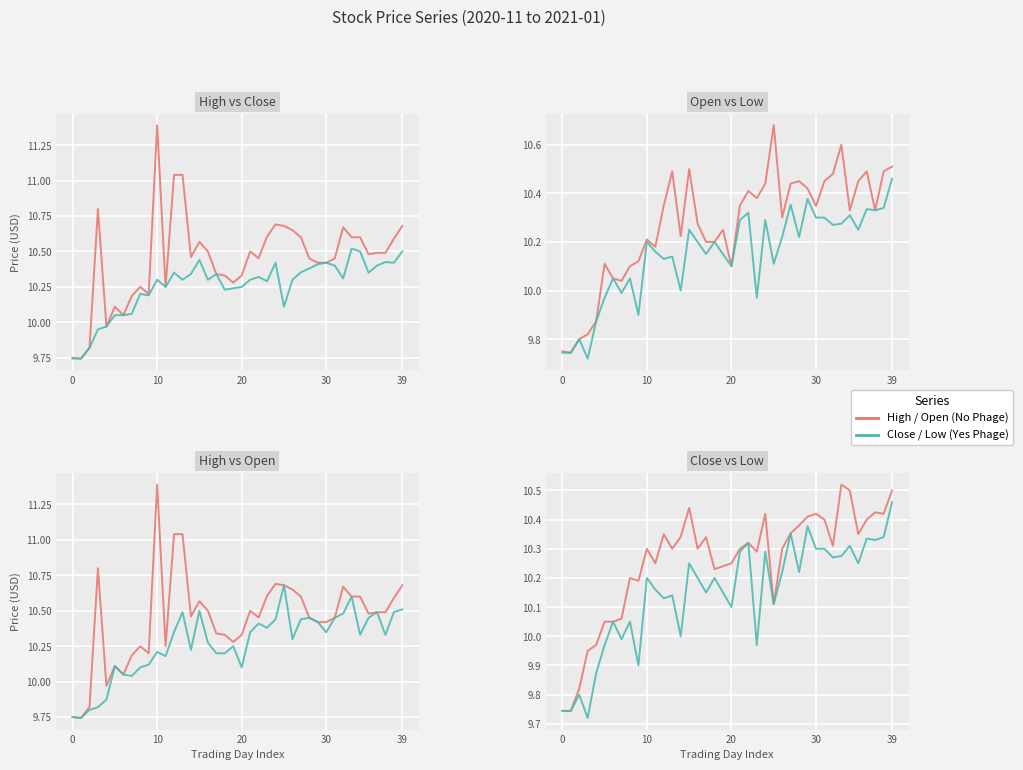

What is the label of the 33rd point from the right?

7